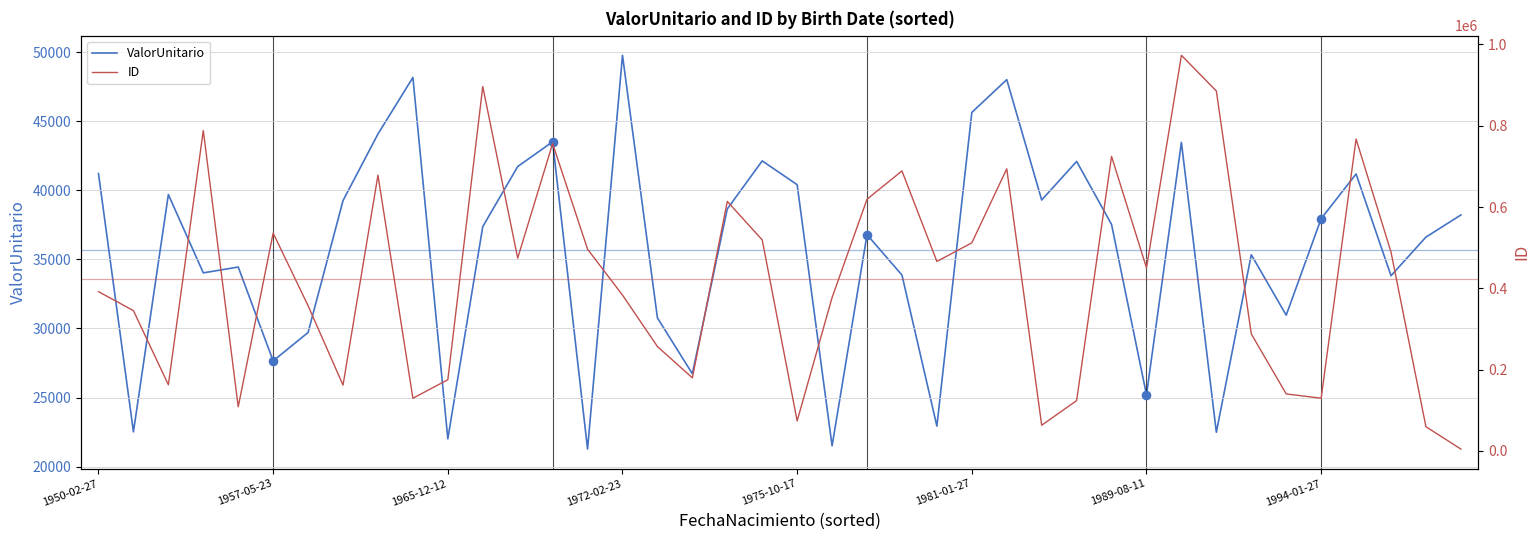

Which series has the largest total across all categories?

ID